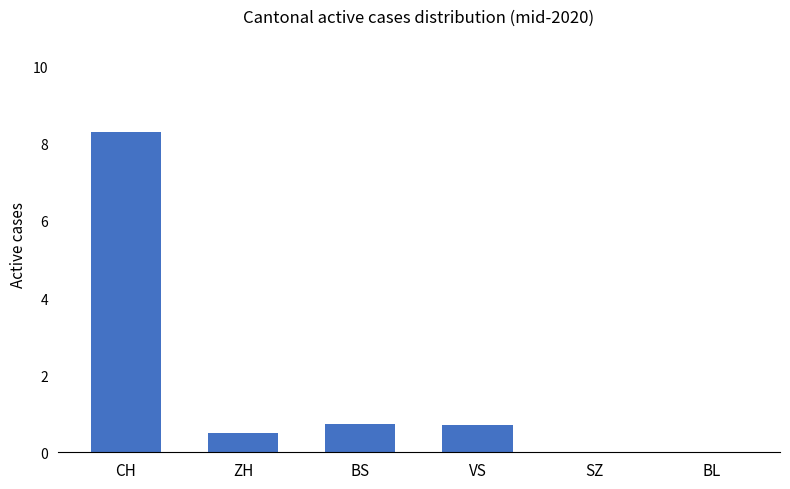

What is the average value?

1.7